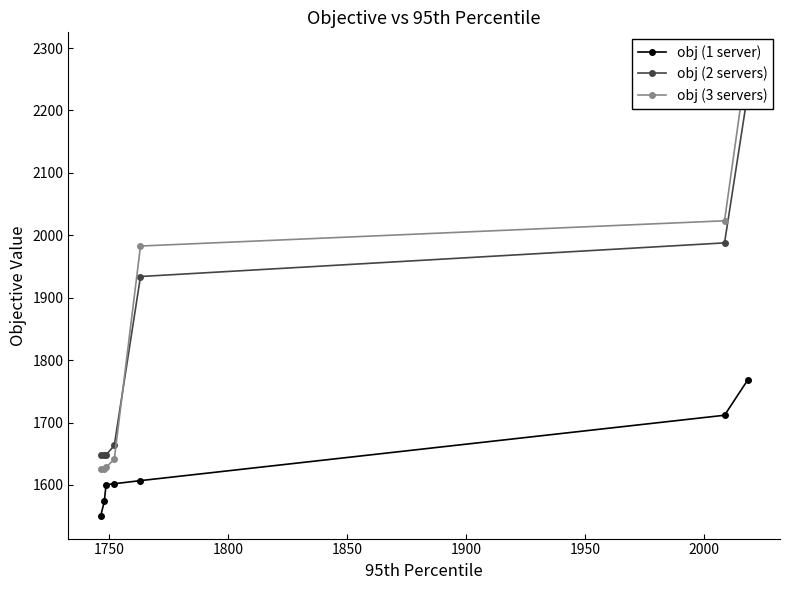

What is the lowest value of the obj (1 server) series?

1551.0